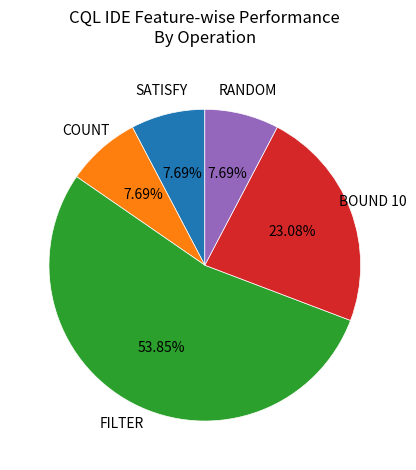

Is there any slice that represents more than half of the pie?

Yes